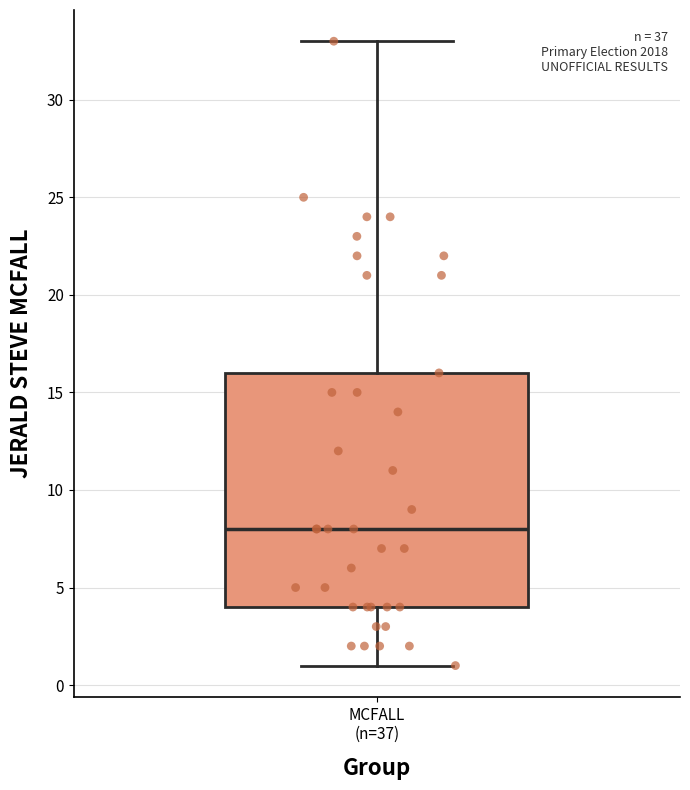

Where does the upper whisker of the box for MCFALL (n=37) end on the y-axis? The values are not printed on the chart, so give them approximately, as read against the axis.

33